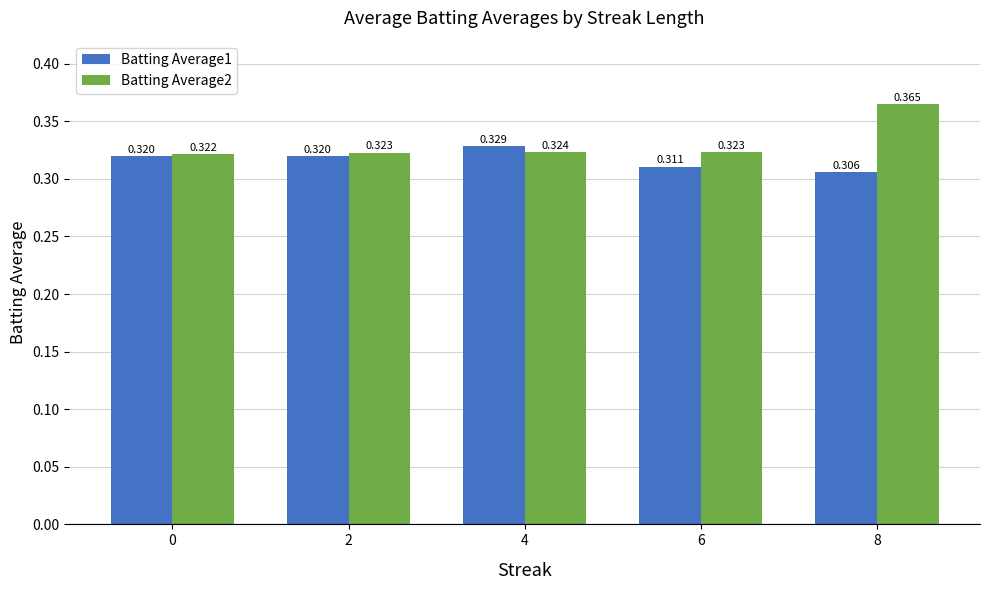

Is the value of Batting Average1 at 2 greater than the value of Batting Average2 at 8?

No